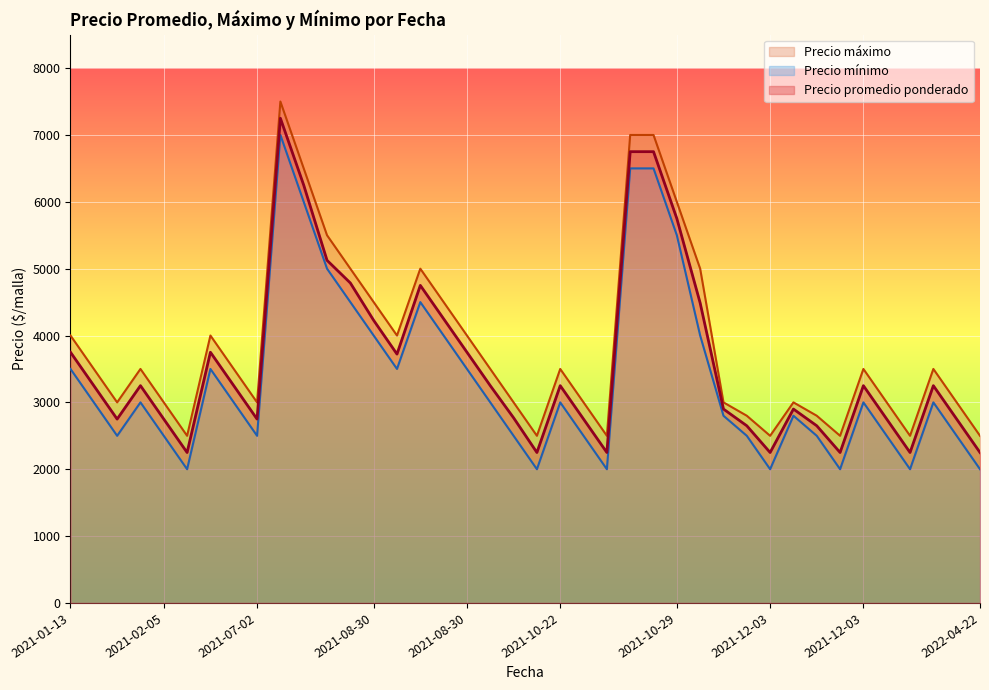

What is the sum of all Precio promedio ponderado values?

144216